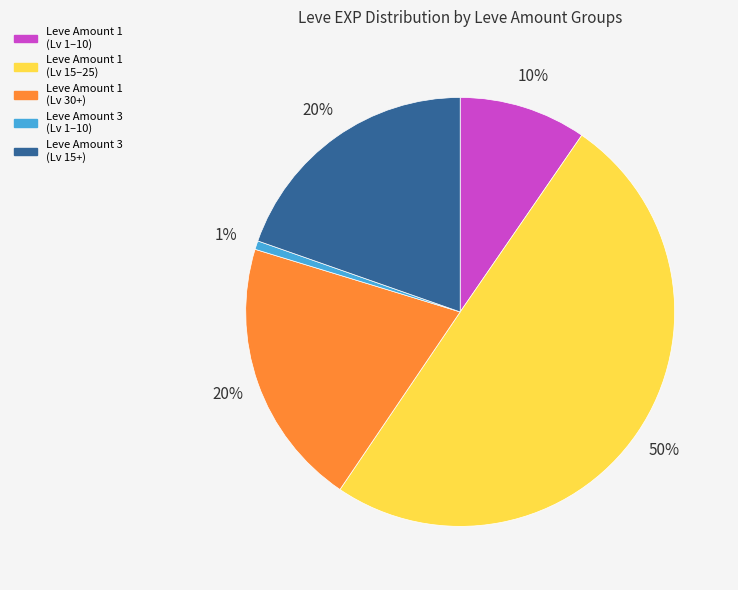

Is it true that Leve Amount 1 (Lv 30+) is 29% of the pie?

False